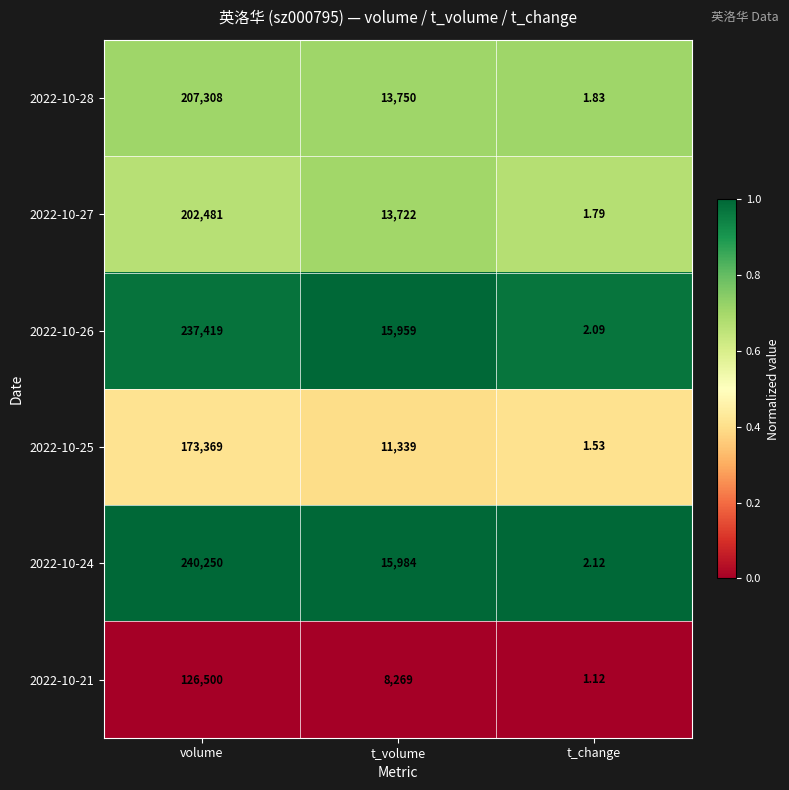

Which category has the highest value across all series?

volume